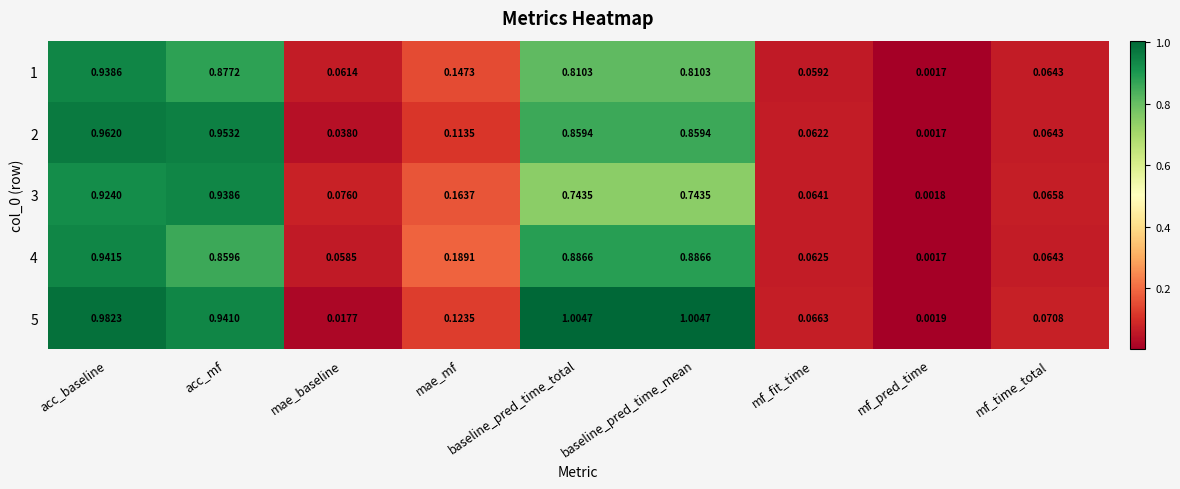

Is the value of 3 at mf_time_total greater than the value of 5 at acc_baseline?

No